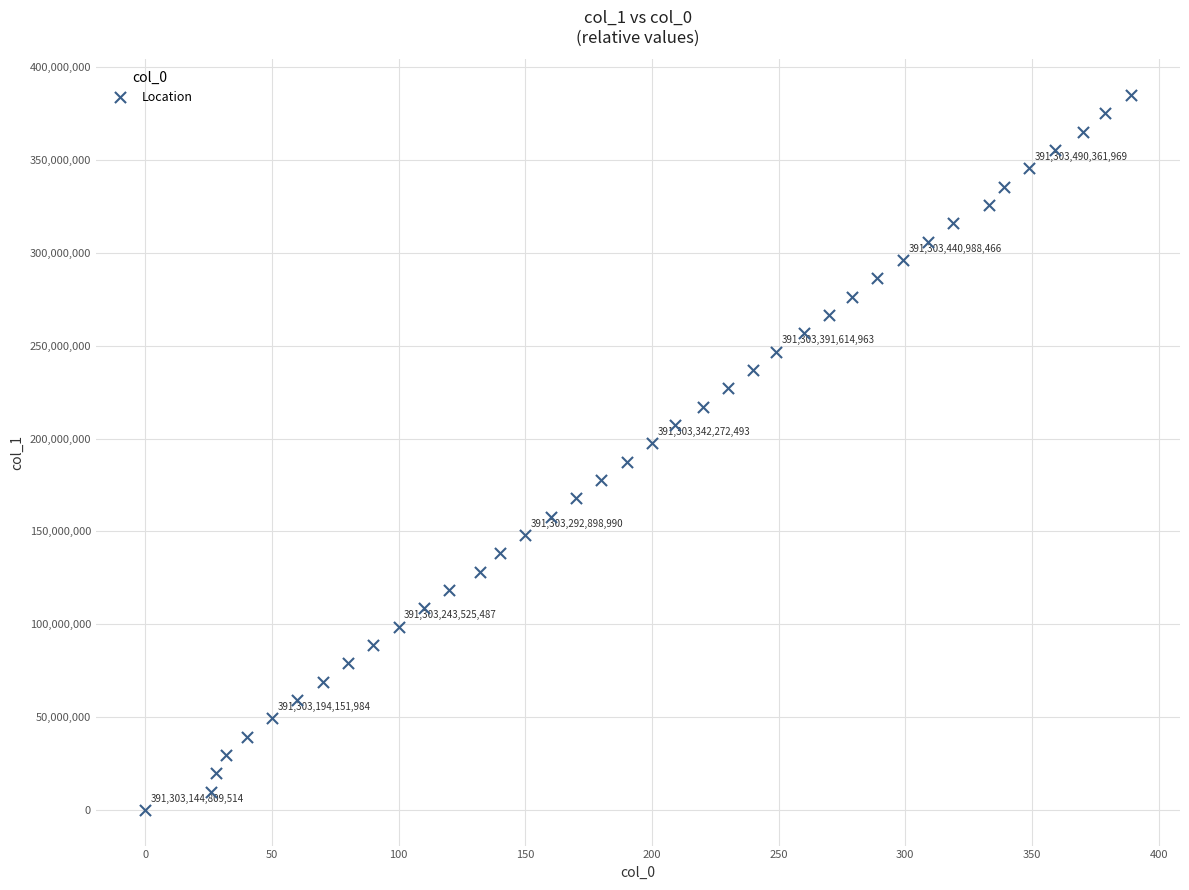

What is the range of Y values (max minus min)?

385026431